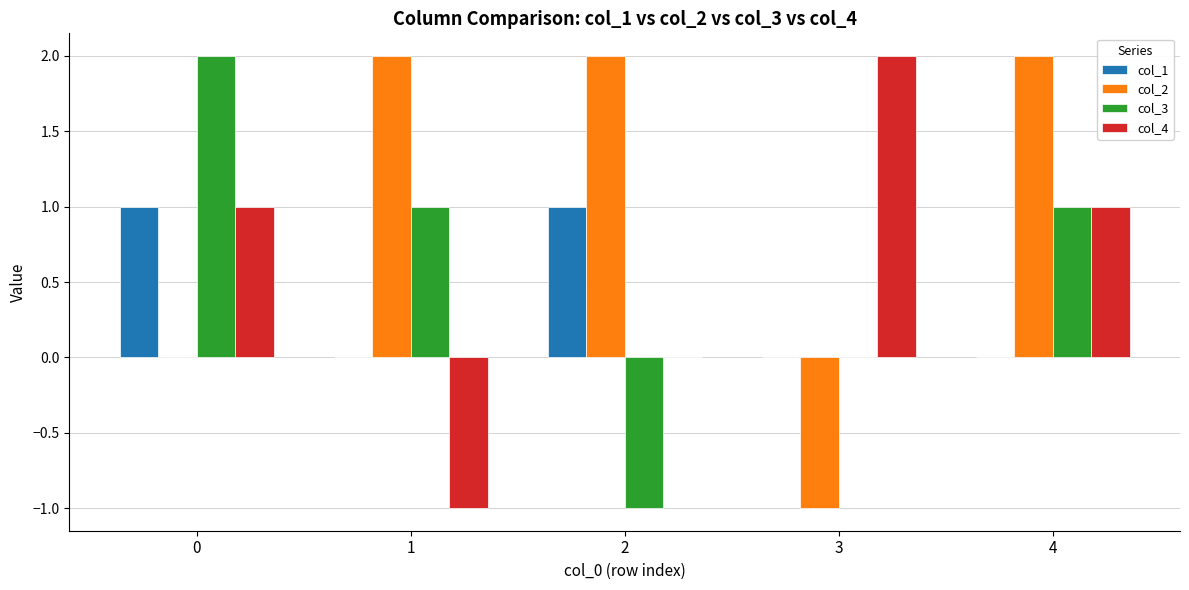

Is the value of col_4 at 0 greater than the value of col_3 at 0?

No